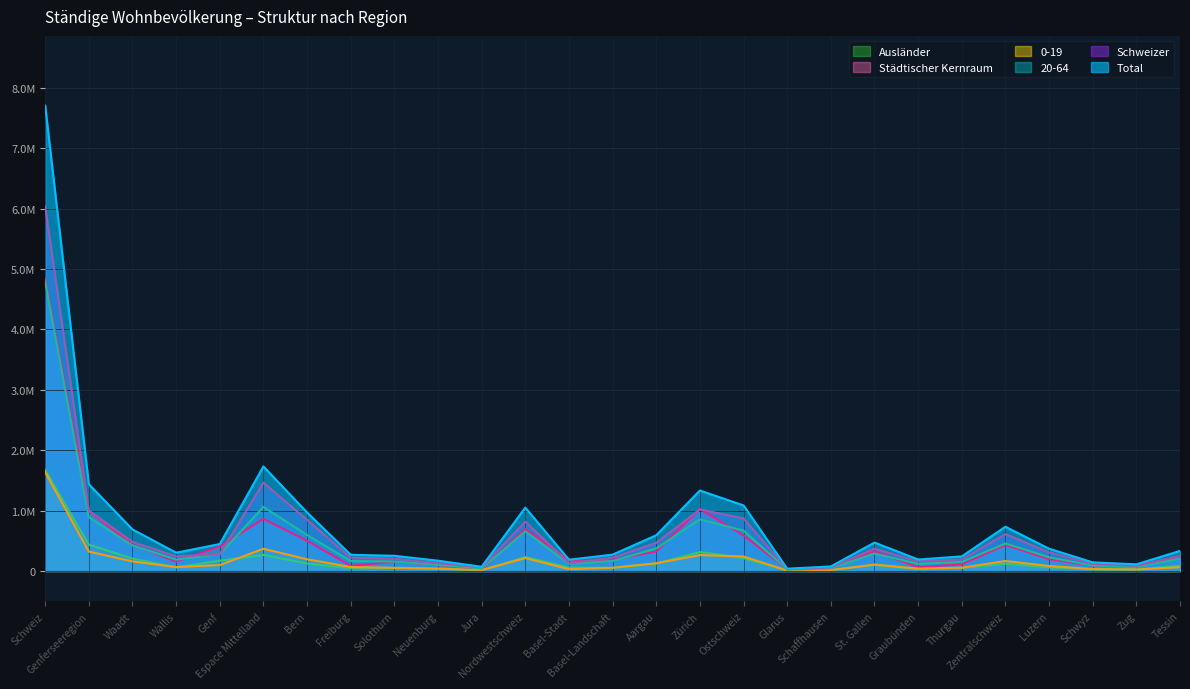

Reading left to right, list all the values displayed in this chart.

Städtischer Kernraum: 4831430	995205	433117	154783	407305	862423	500533	86370	151338	100803	23379	694677	186672	184504	323501	1027499	589428	28439	44728	327707	61485	111619	430587	196336	87462	100560	231611
Total: 7701856	1437592	688245	303241	446106	1730412	969299	268537	251830	170924	69822	1049518	186672	271214	591632	1332727	1085698	38370	75303	471152	190459	241811	733173	368742	143719	110384	332736
0-19: 1635377	322248	158954	64995	98299	367607	194305	66088	52401	38501	16312	213655	30860	54395	128400	263327	239908	8377	14710	106927	39394	54788	165413	83056	32639	24718	63219
20-64: 4790034	889884	422961	188193	278730	1060846	596133	165848	156063	101668	41134	657225	117094	166035	374096	854553	668610	23370	46048	289844	118299	150221	455729	227827	89878	69991	203187
Schweizer: 6032141	1001013	482317	242684	276012	1463343	845650	222471	203509	130331	61382	817906	129290	220967	467649	1019182	871743	30940	58291	369971	160840	191942	610680	309007	118044	85097	248274
Ausländer: 1669715	436579	205928	60557	170094	267069	123649	46066	48321	40593	8440	231612	57382	50247	123983	313545	213955	7430	17012	101181	29619	49869	122493	59735	25675	25287	84462